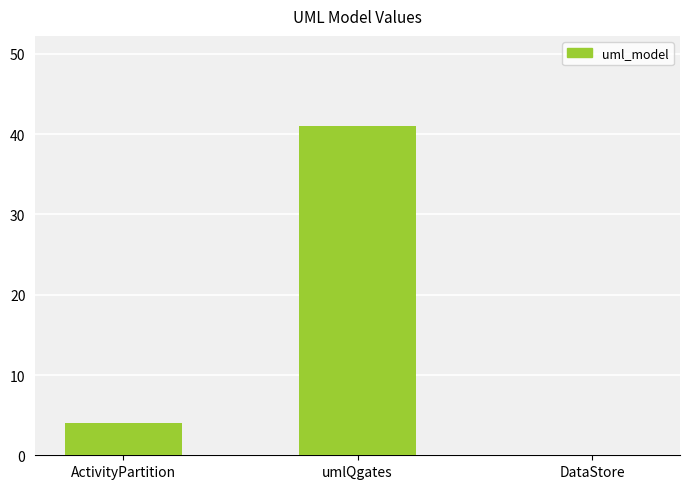

Which label corresponds to the largest value in the chart?

umlQgates